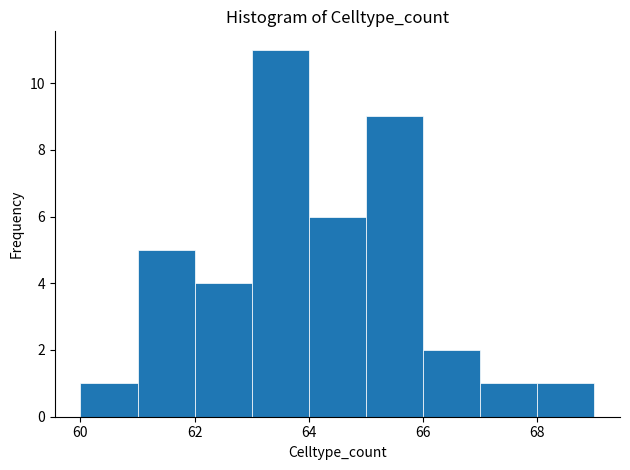

Which range on the x-axis has the tallest bar?

63 to 64